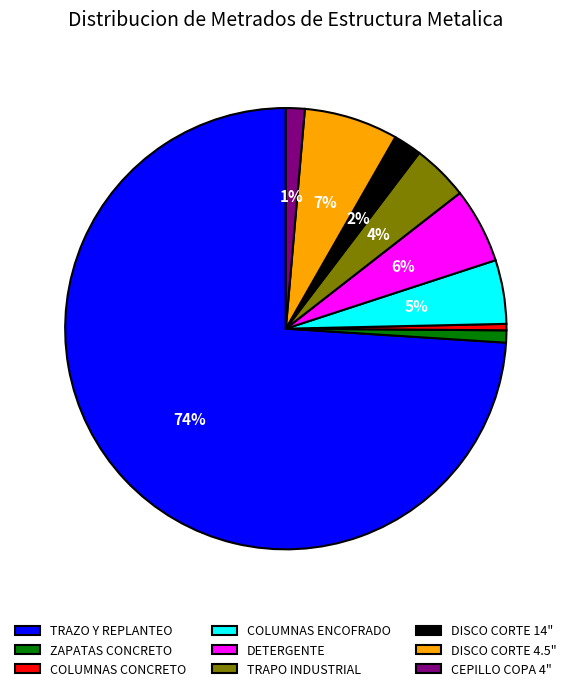

To the nearest percent, what is the difference between the largest and smallest slice percentages?

74%